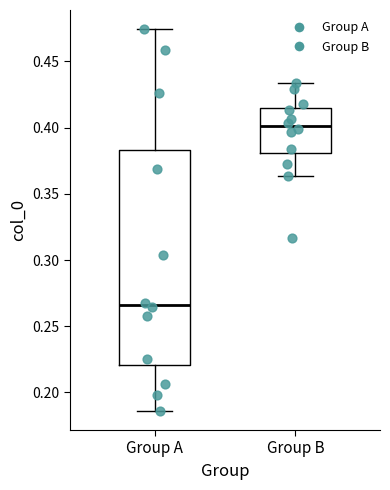

Reading left to right, read every box against the y-axis: the position of its median line, the range the box covers, and the ends of its whiskers. The values are not printed on the chart, so give them approximately, as read against the axis.

Group A: median 0.265, box 0.220 to 0.385, whiskers 0.185 to 0.475
Group B: median 0.400, box 0.380 to 0.415, whiskers 0.365 to 0.435